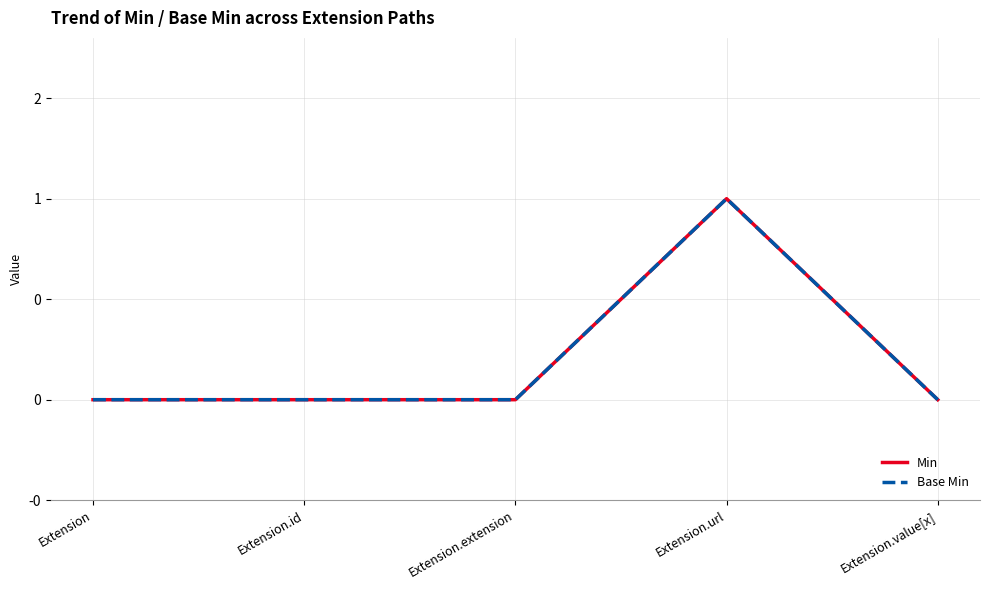

Does the chart display data point markers on the line(s)?

No